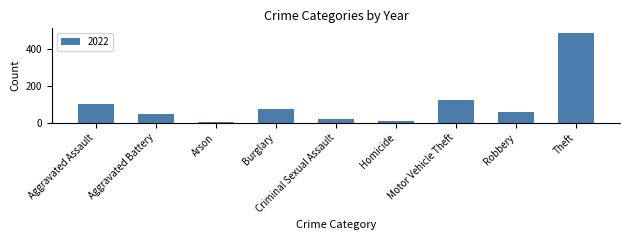

Which has a higher value, Criminal Sexual Assault or Homicide?

Criminal Sexual Assault